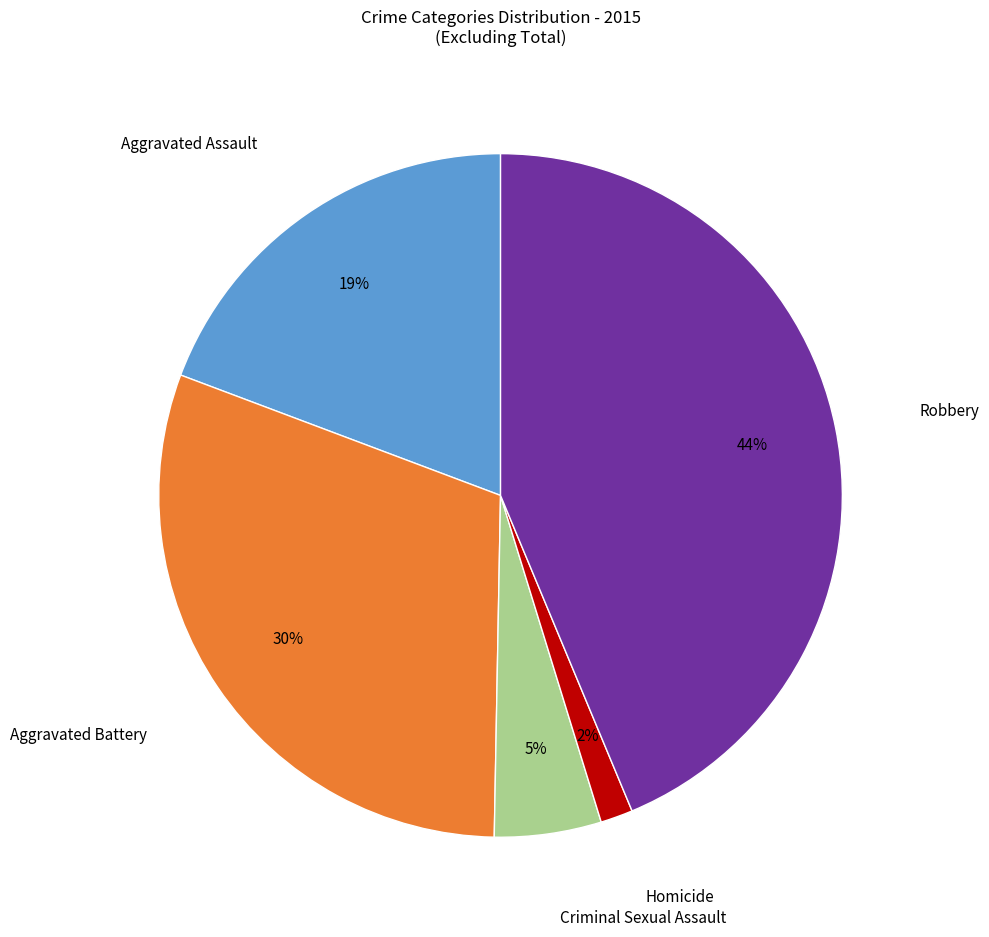

Does any single category account for the majority?

No